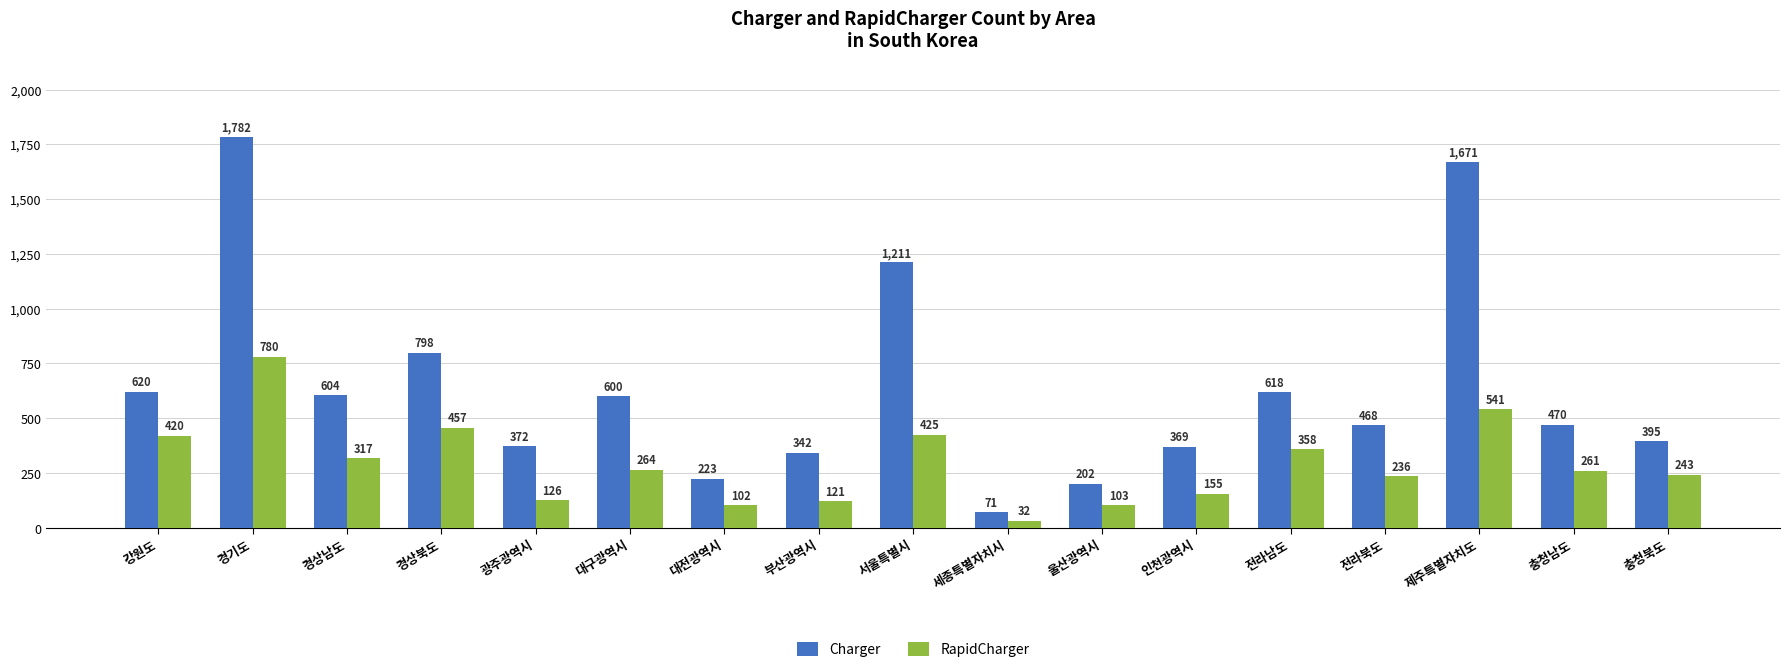

What is the maximum value for RapidCharger?

780